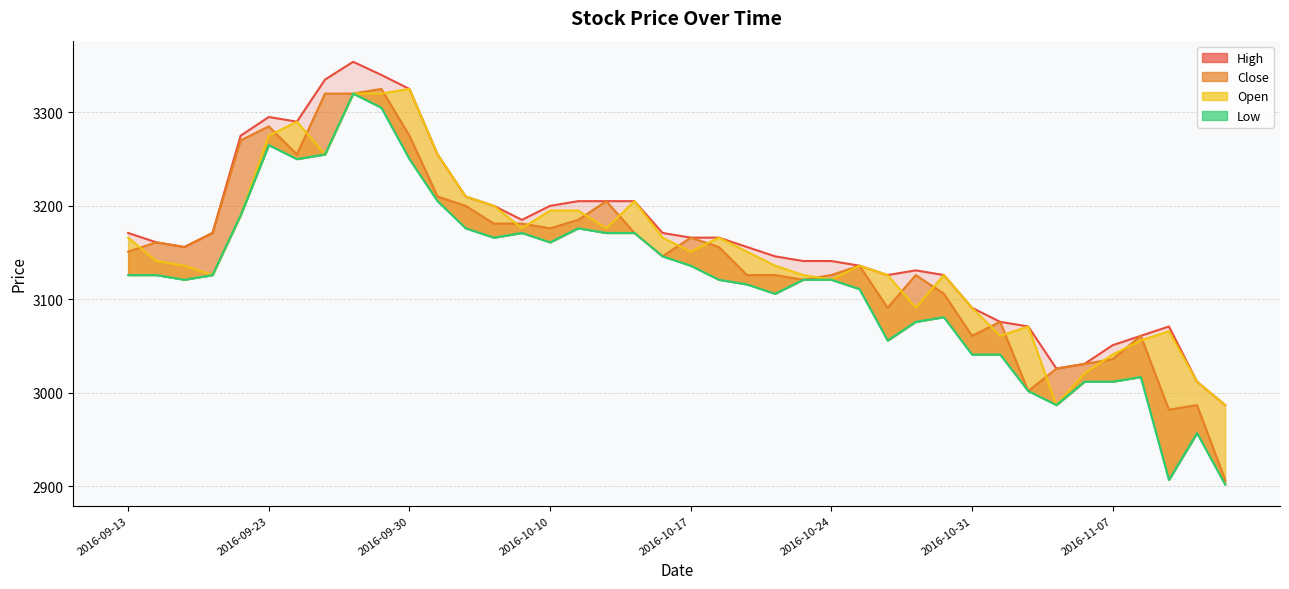

What is the average value of the Close series?

3145